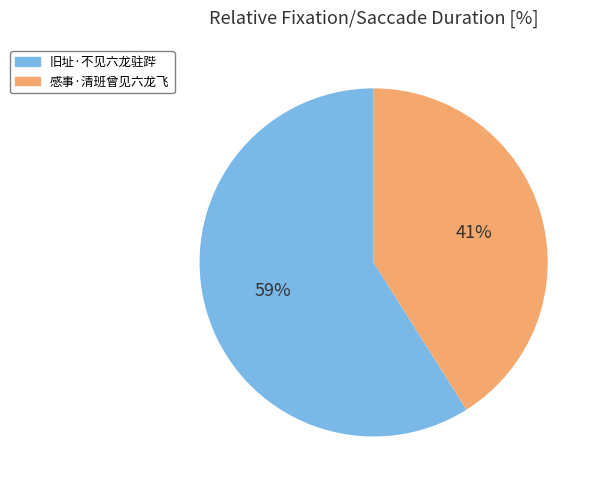

Which category has the smallest portion of the pie?

感事·清班曾见六龙飞